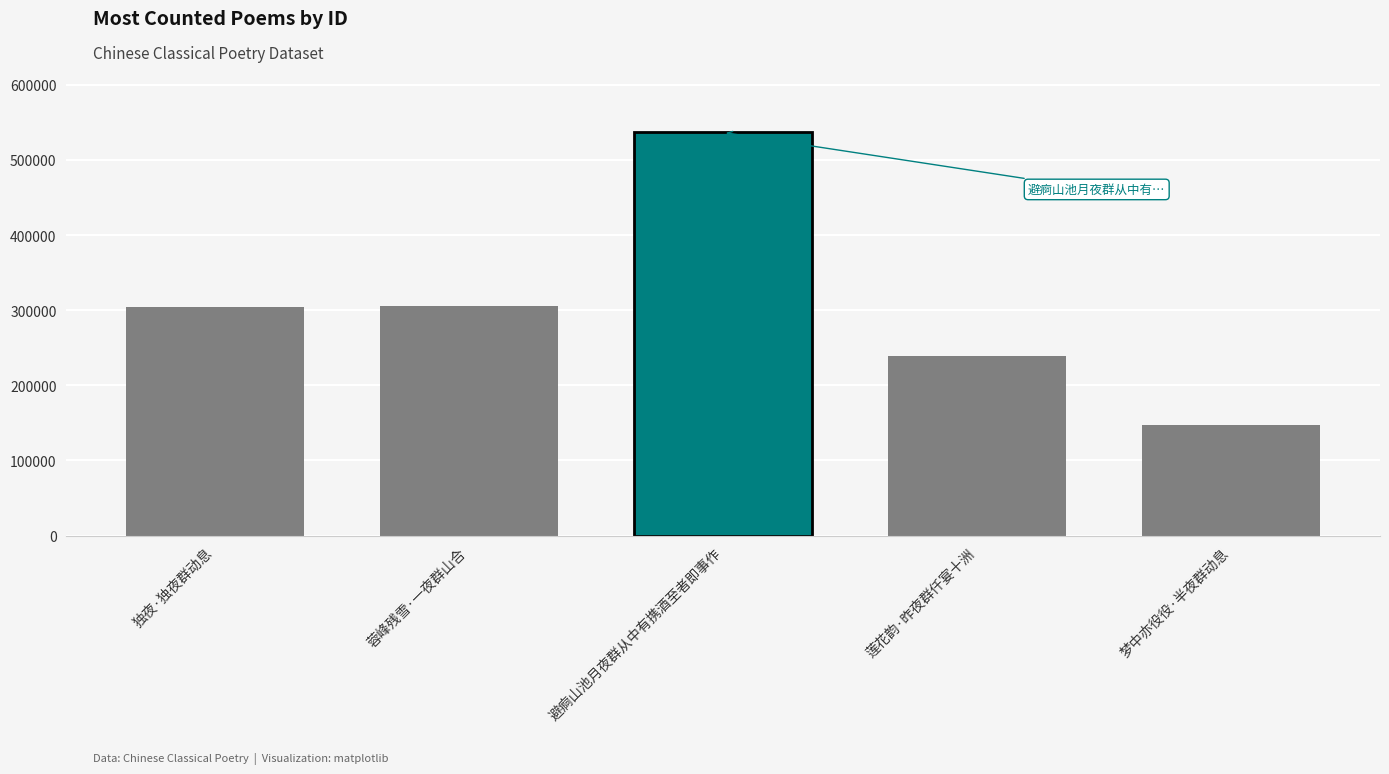

At which label is the value closest to 341903?

蓉峰残雪·一夜群山合